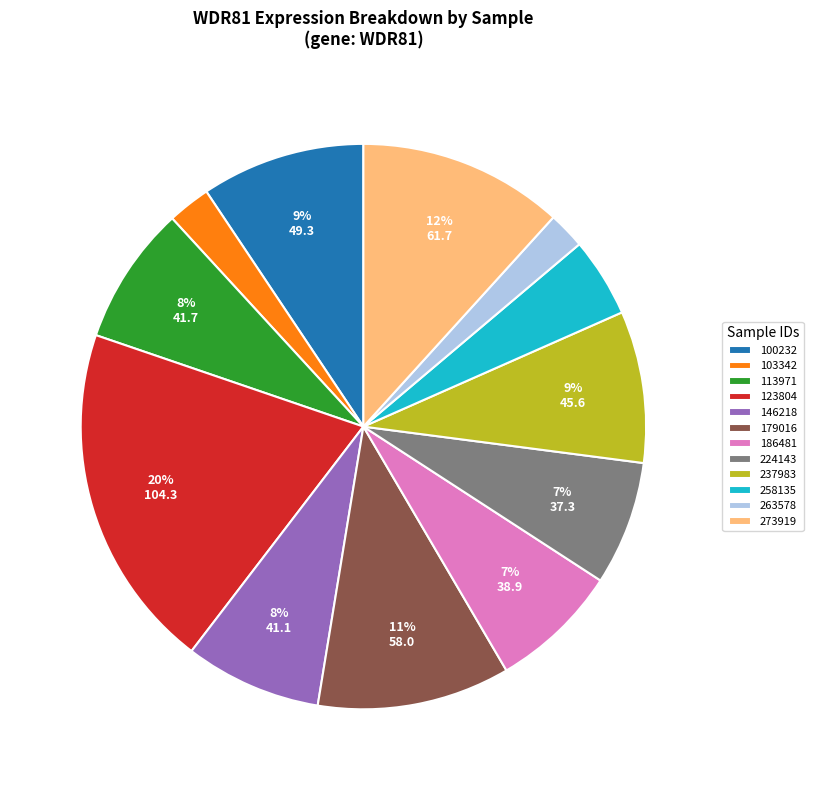

How many segments does this pie chart have?

12